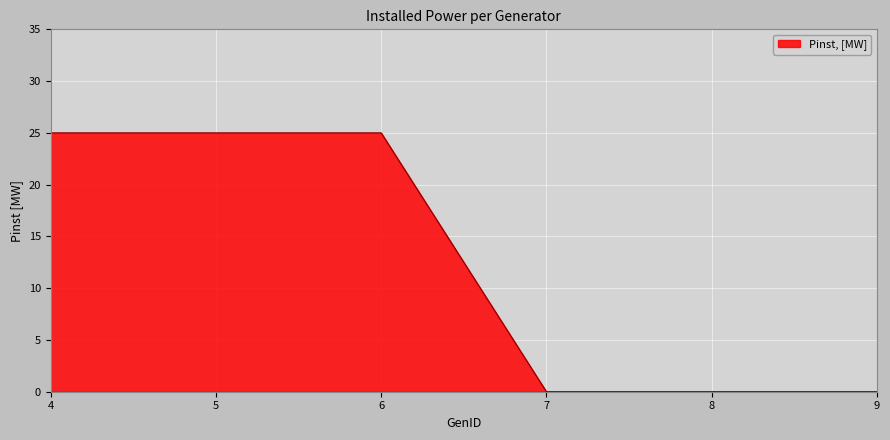

What is the greatest value displayed?

25